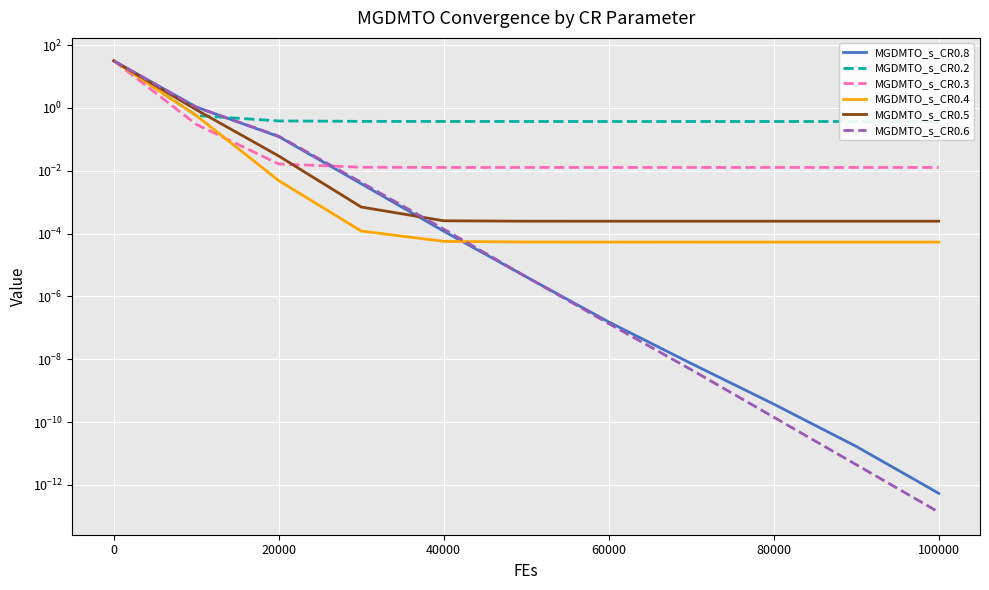

After their last crossing, which series has the higher values: MGDMTO_s_CR0.8 or MGDMTO_s_CR0.3?

MGDMTO_s_CR0.3